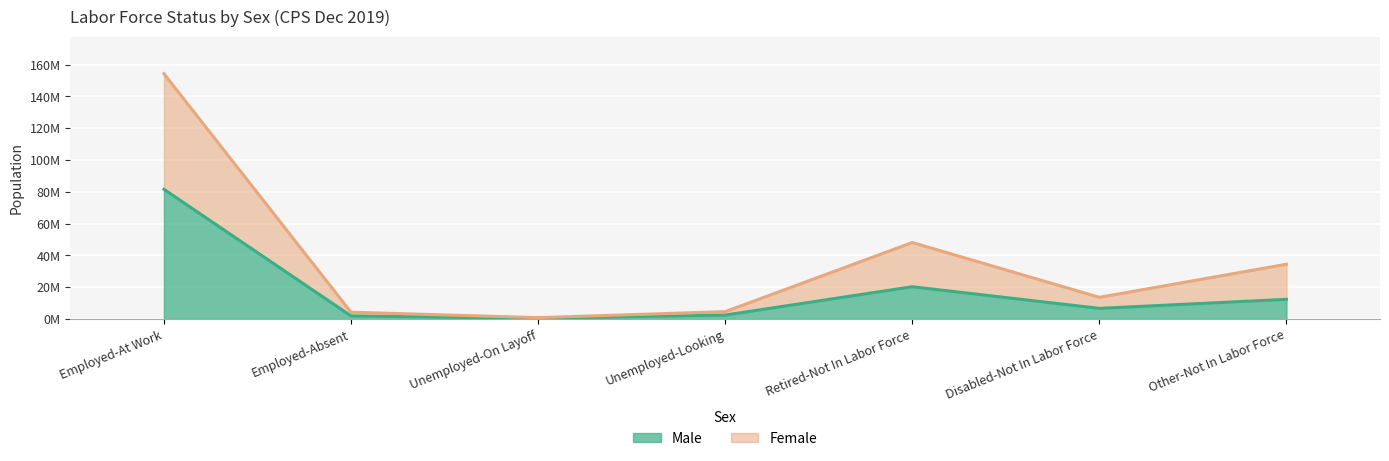

How many values in the Male series exceed 6692618?

3